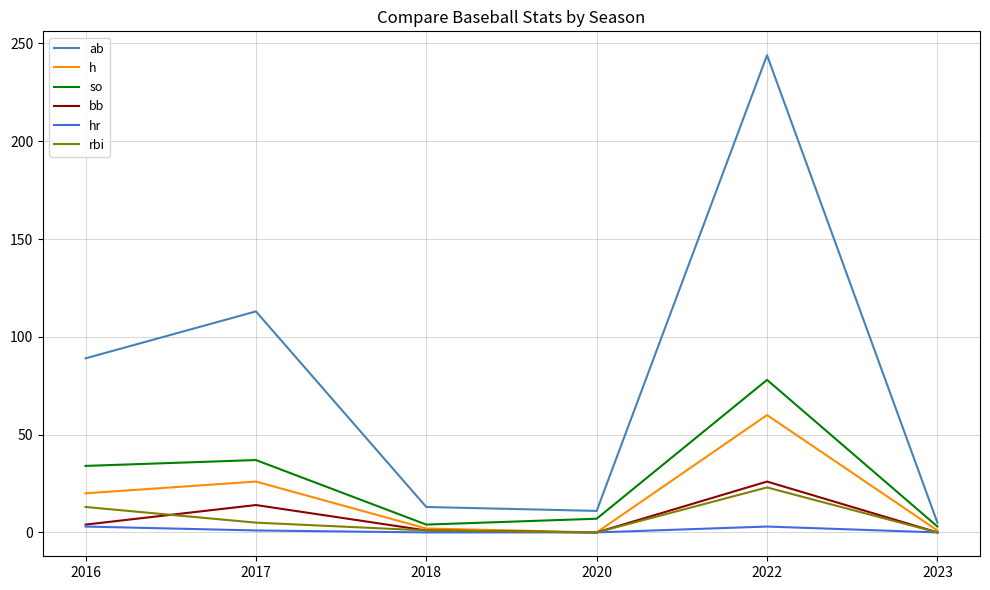

At which category is the sum across all series the highest?

2022